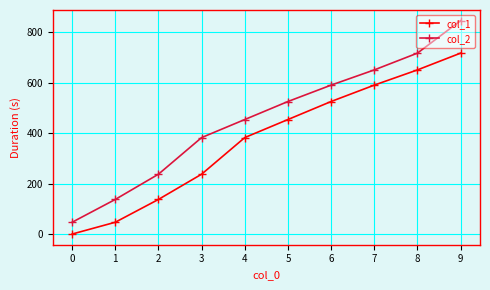

What is the value of the col_1 point at the 7th from the left?

524.9